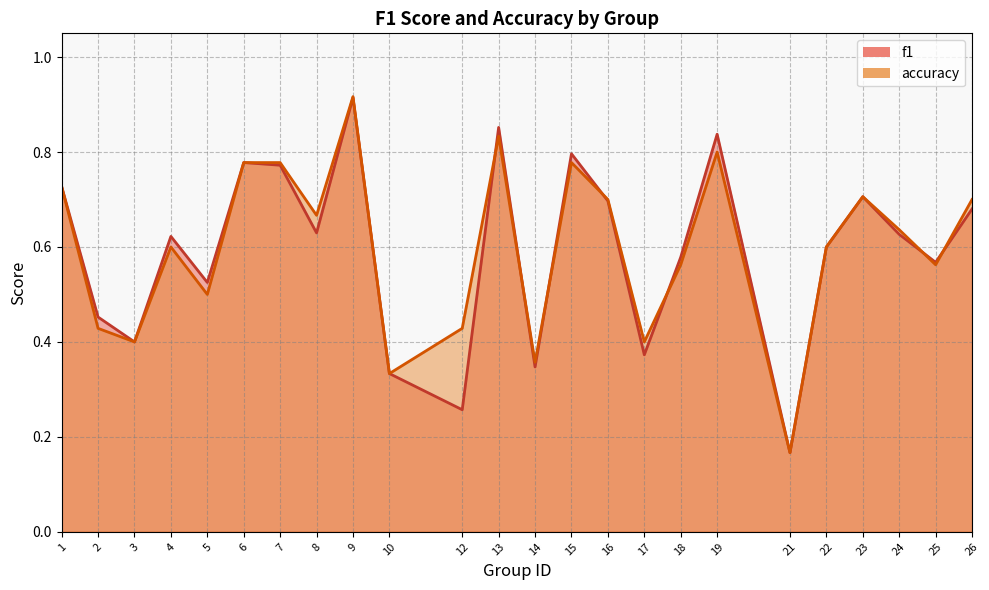

Is it true that f1 equals 0.8 at 19?

True